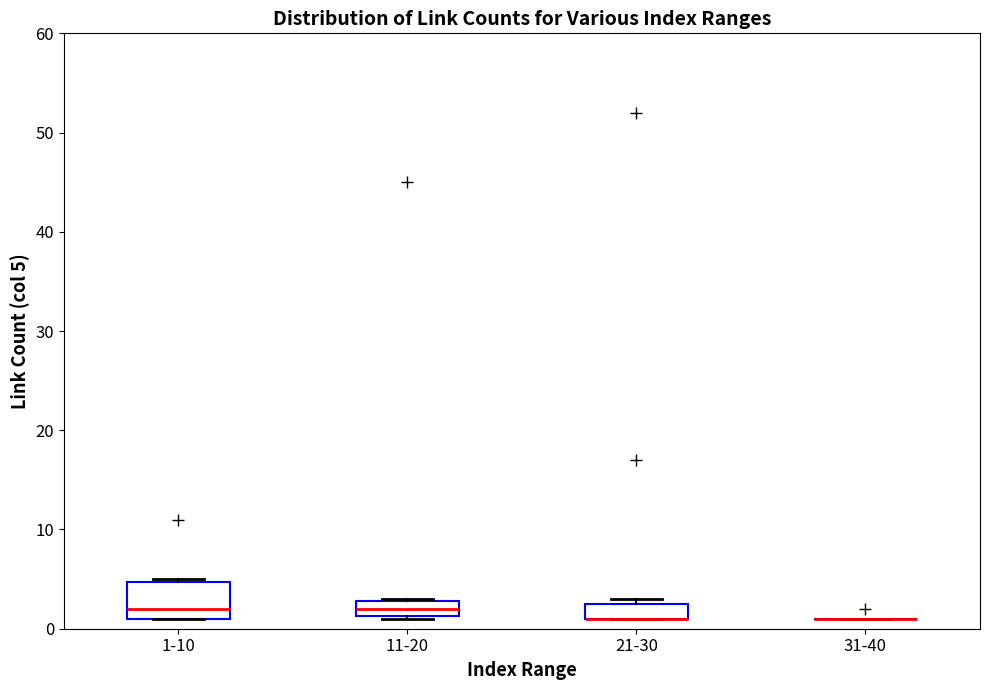

Which box is the tallest, from its lower edge to its upper edge?

1-10